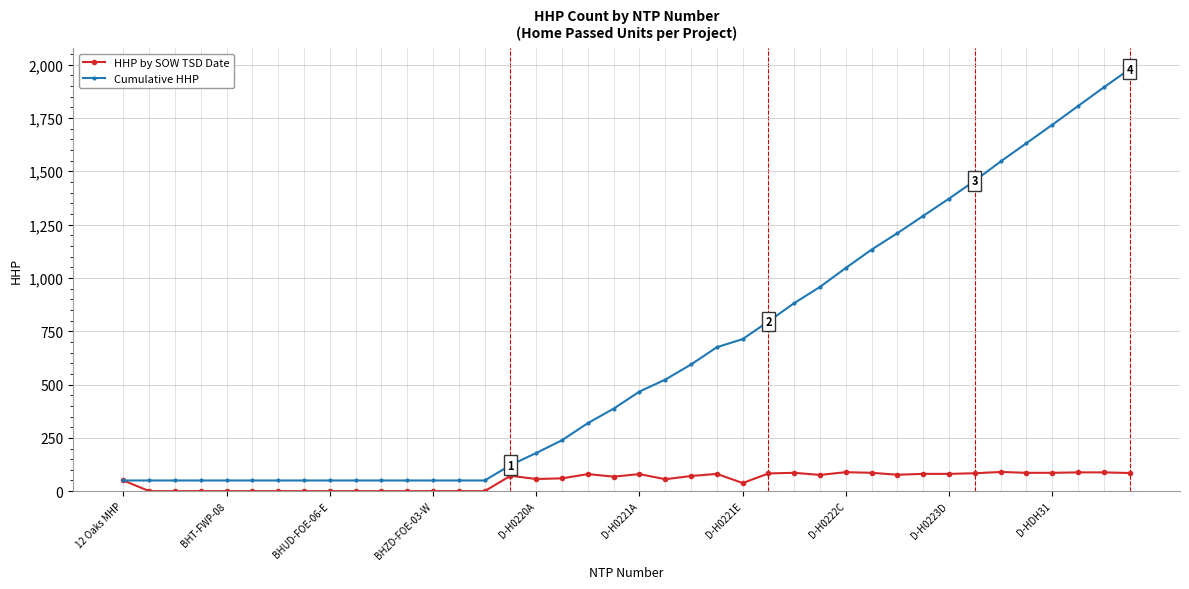

What is the average value of the Cumulative HHP series?

642